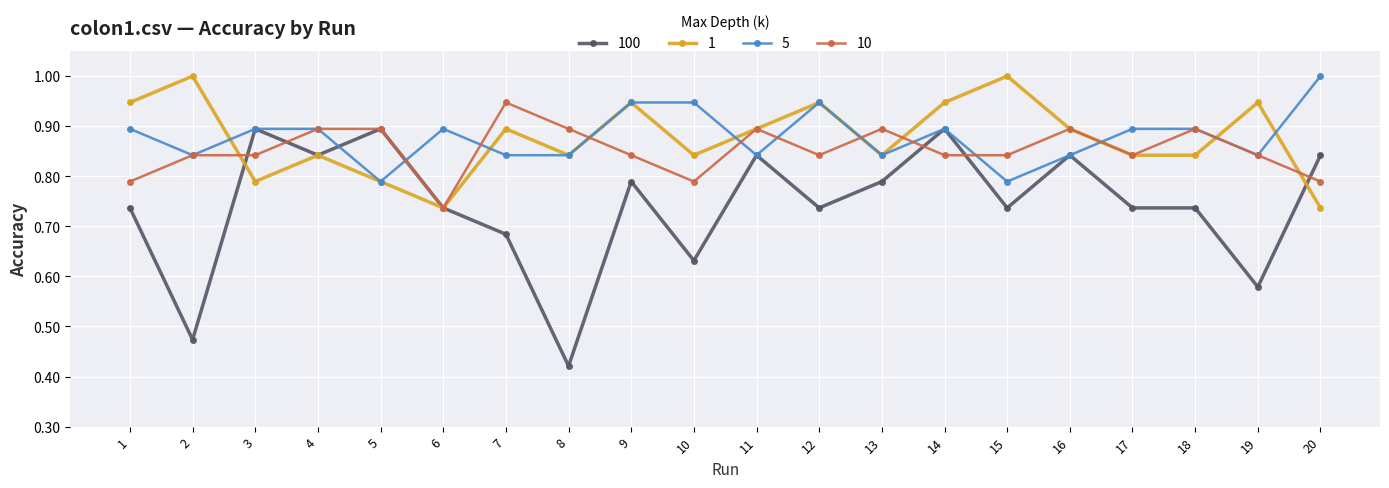

At how many categories does at least one series exceed 0?

20